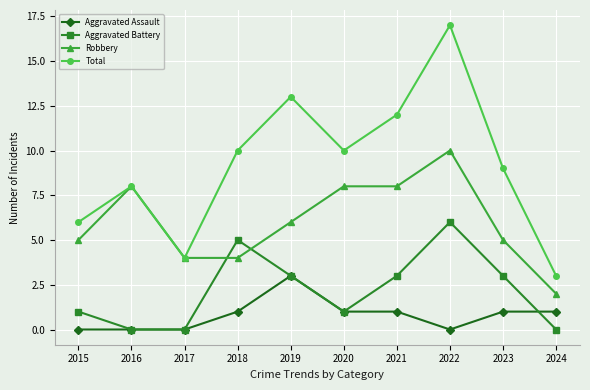

Which series changed the most between 2015 and 2022?

Total